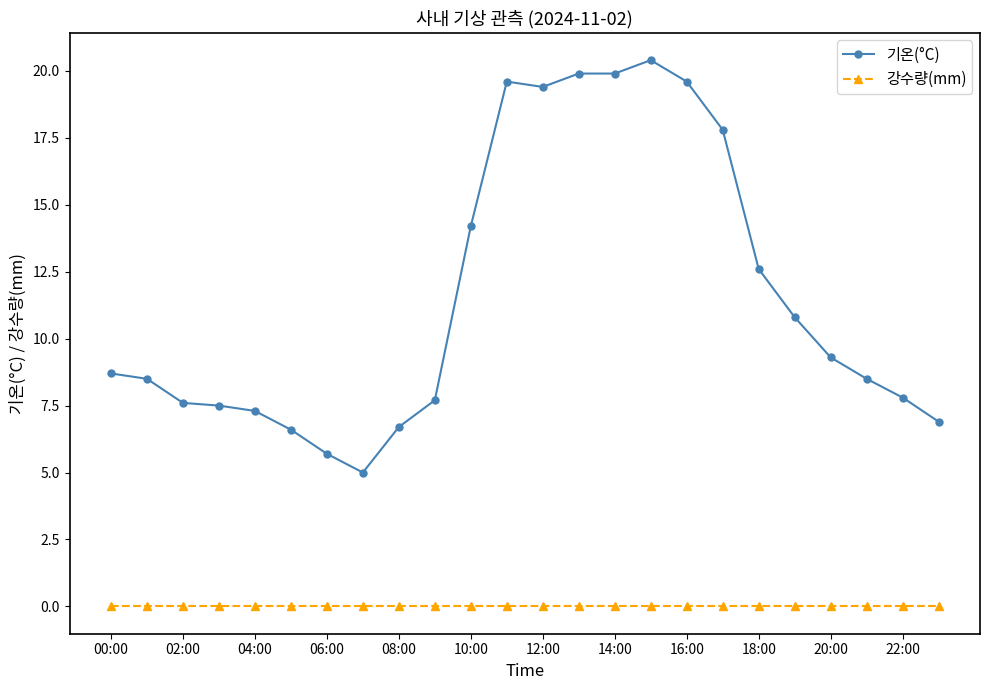

Rank the series by their maximum value, from highest to lowest.

기온(°C), 강수량(mm)